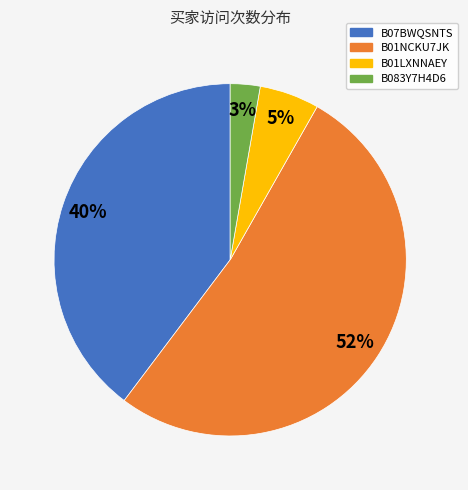

What percentage is the B01NCKU7JK slice, to the nearest percent?

52%